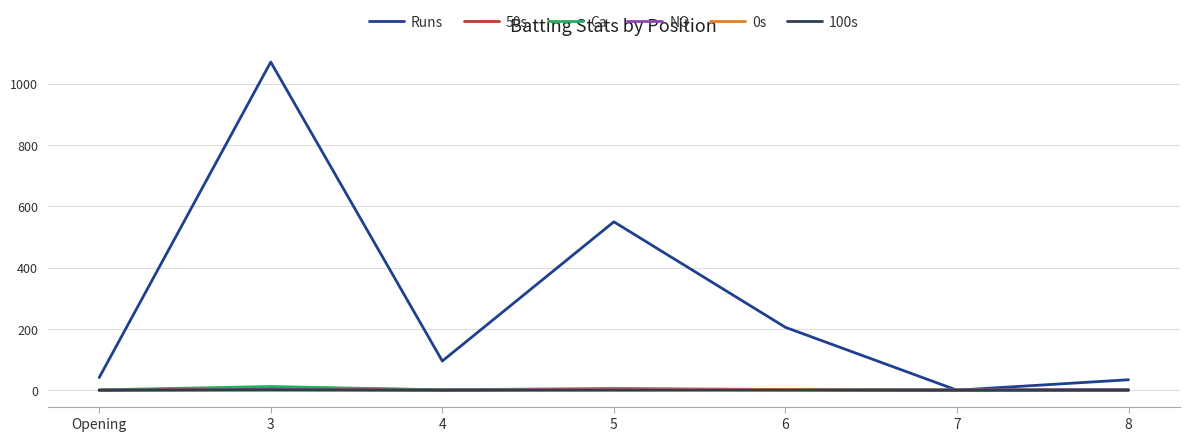

What is the maximum value shown in the chart?

1070